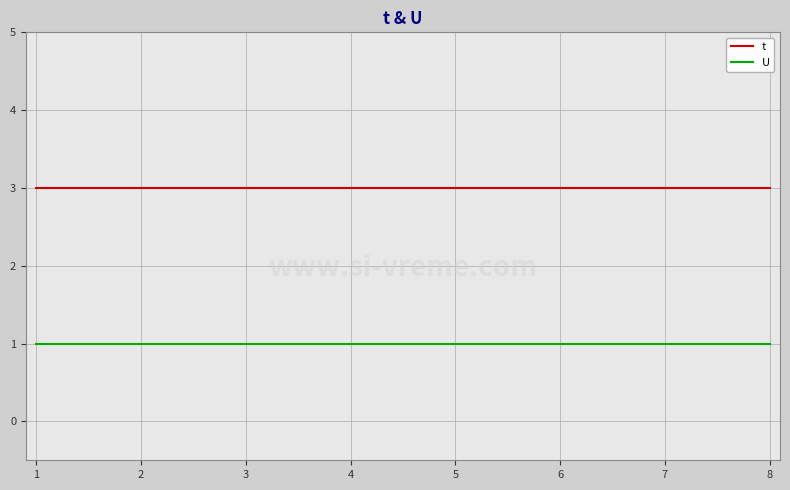

Reading left to right, what are all the values shown in this chart?

t: 3	3	3	3	3	3	3	3
U: 1	1	1	1	1	1	1	1